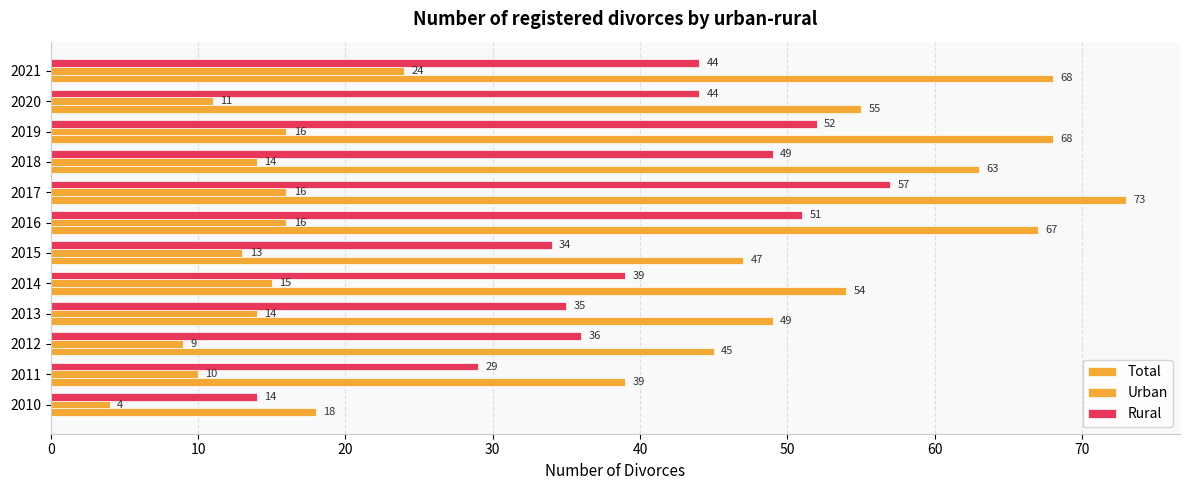

How many categories are shown in the chart?

12